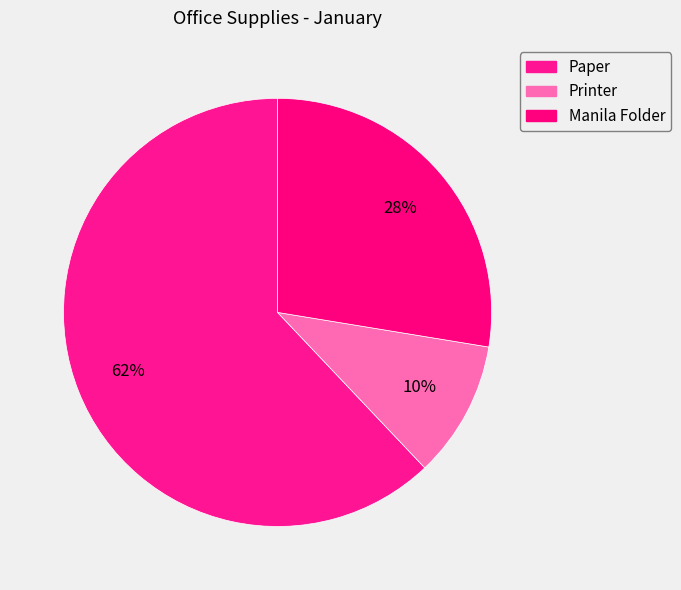

To the nearest percent, what portion does Manila Folder represent?

28%